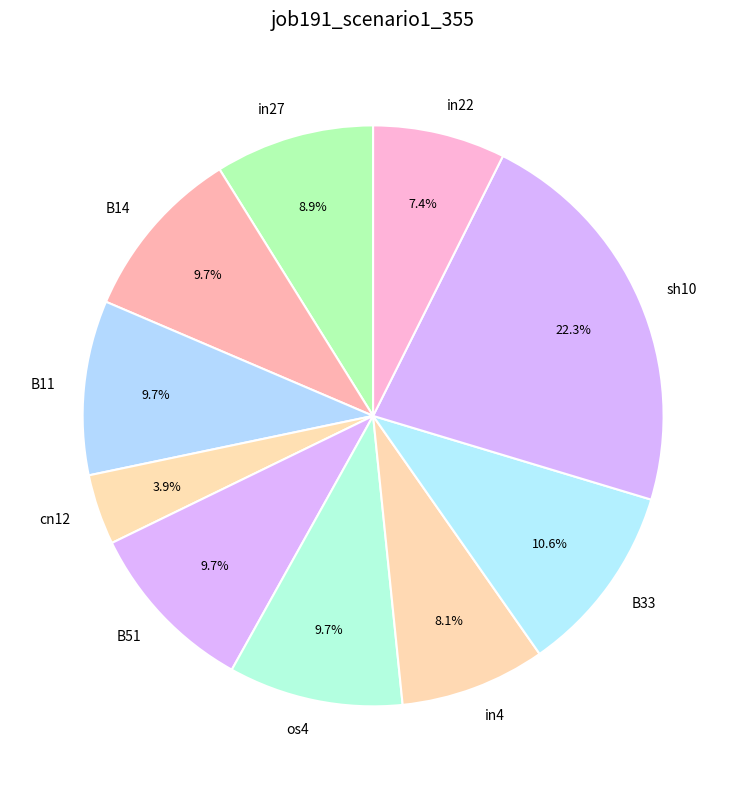

Does in22 account for over 50% of the chart?

No